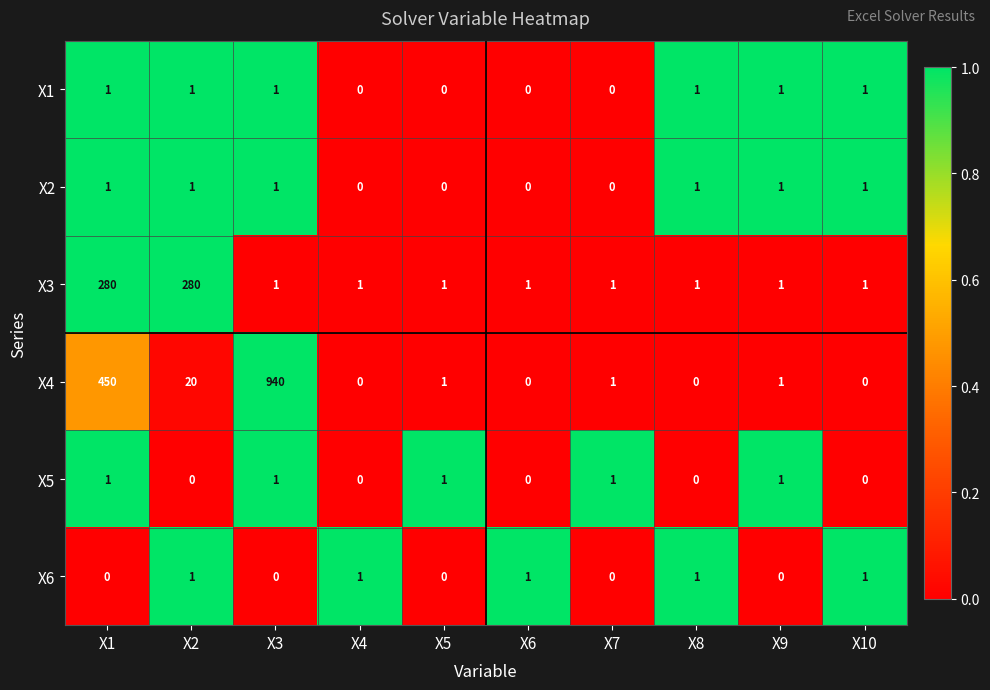

What is the total value across all series at X2?

303